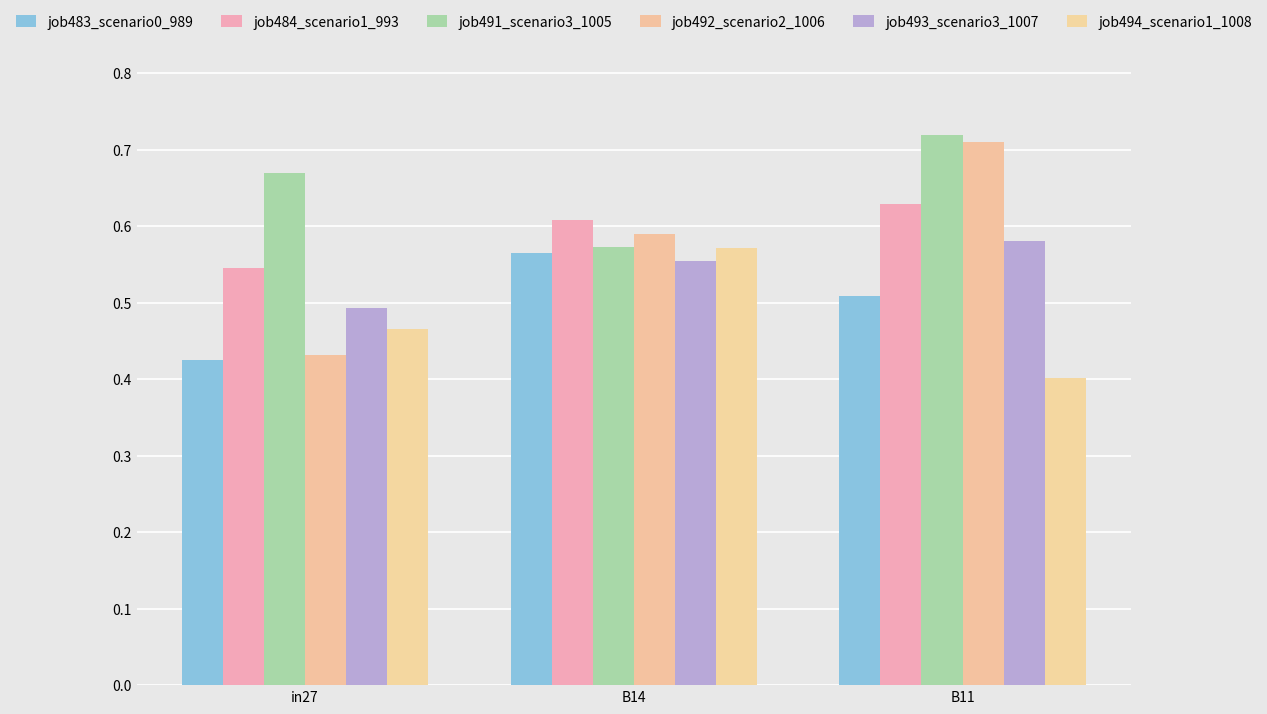

How many distinct data groups are displayed?

6